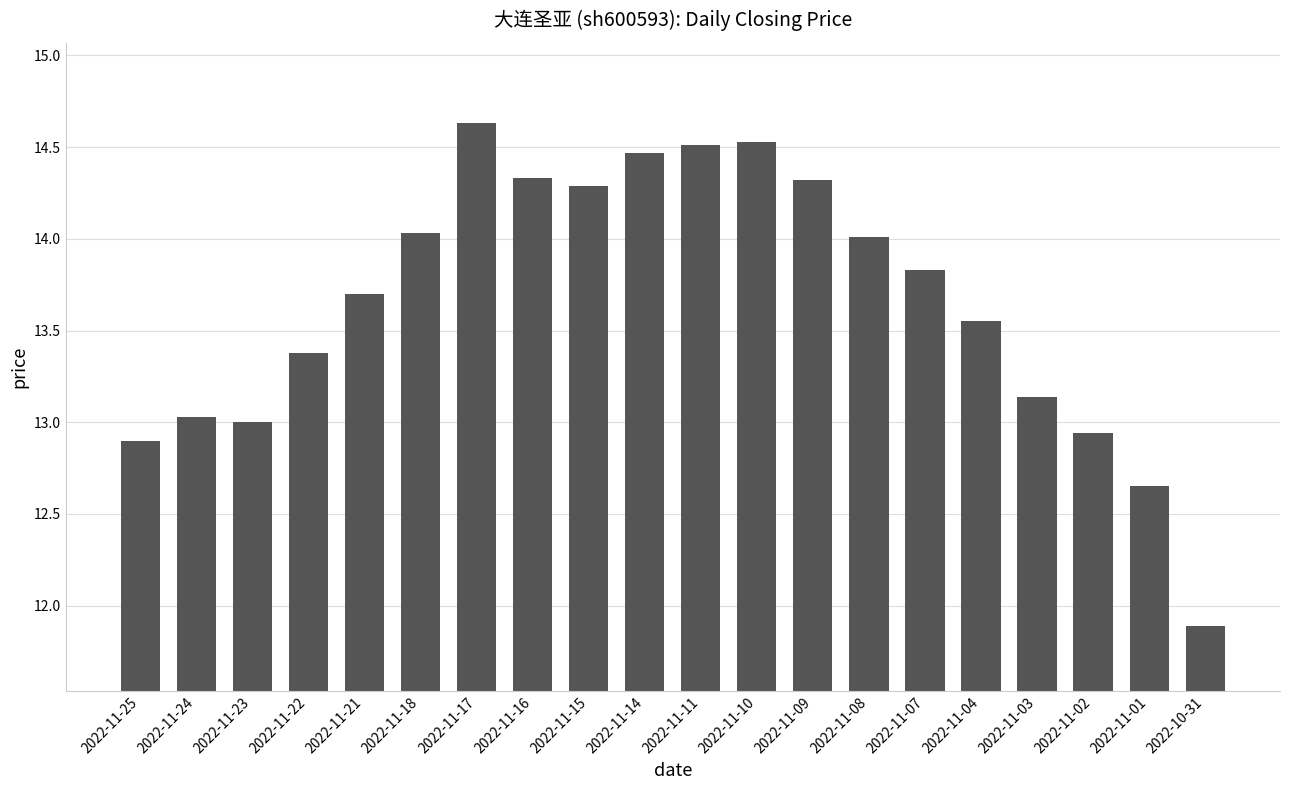

Does the chart contain any negative values?

No